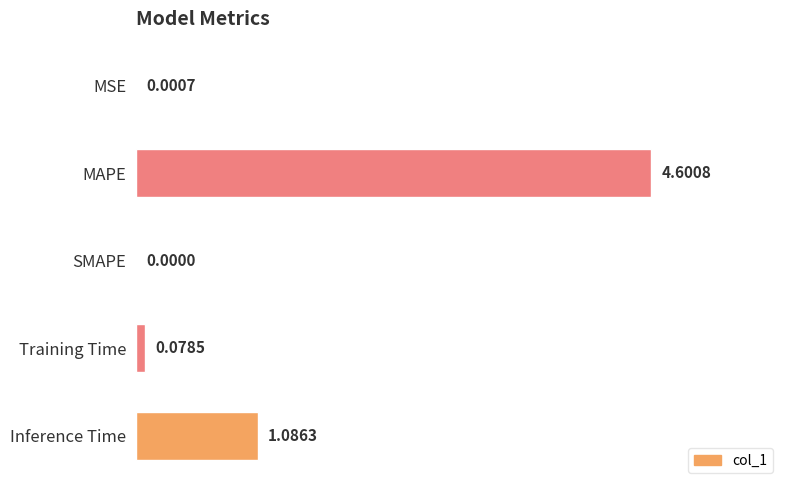

At which label is the value closest to 2?

Inference Time